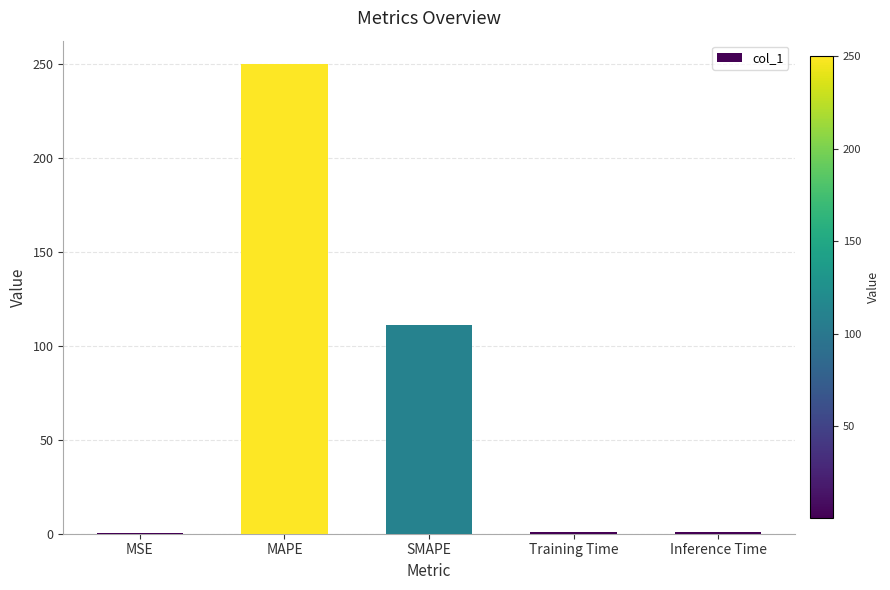

What is the maximum value shown in the chart?

250.0